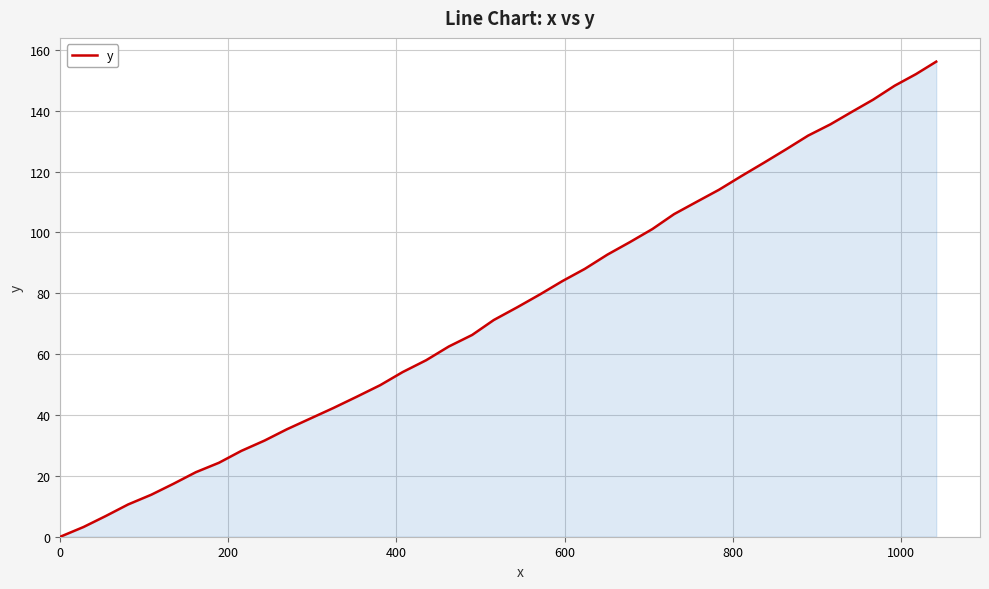

What is the difference between the maximum and minimum values?

156.1